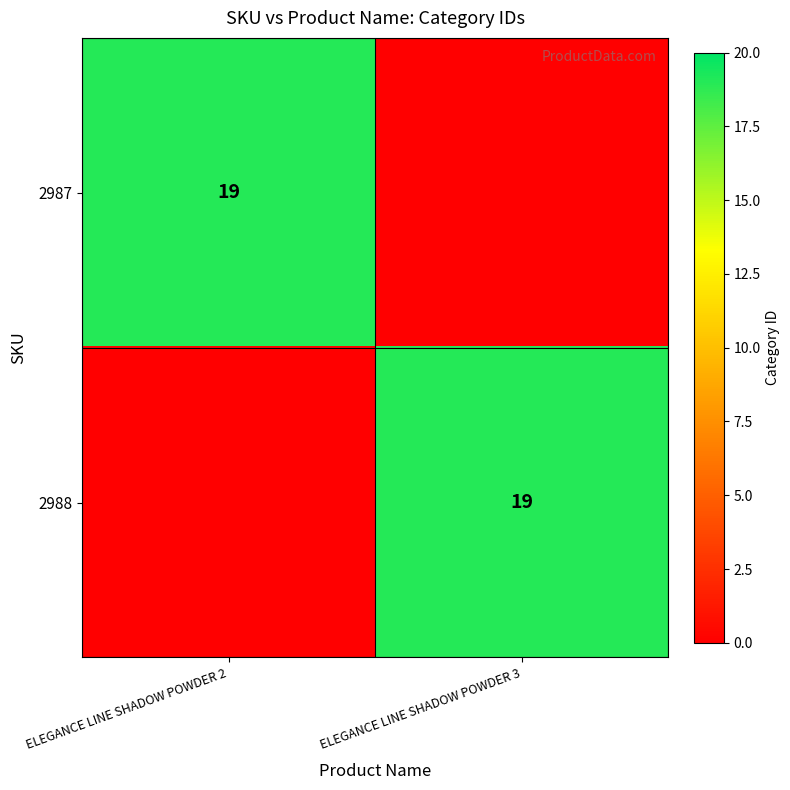

Is it true that 2988 equals 34 at ELEGANCE LINE SHADOW POWDER 3?

False